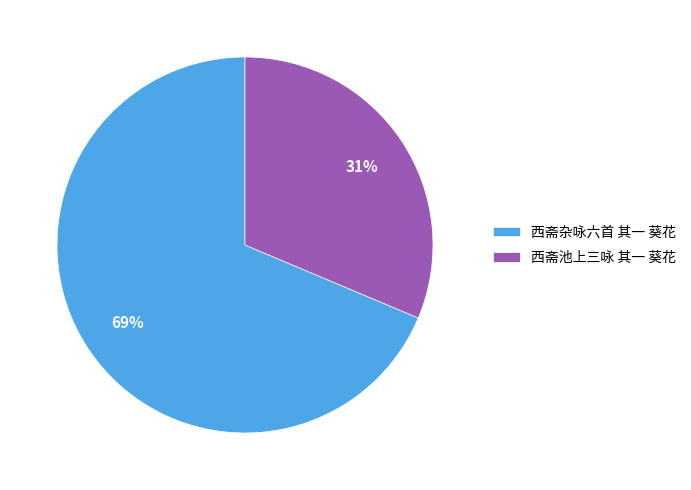

Which has a higher value, 西斋池上三咏 其一 葵花 or 西斋杂咏六首 其一 葵花?

西斋杂咏六首 其一 葵花